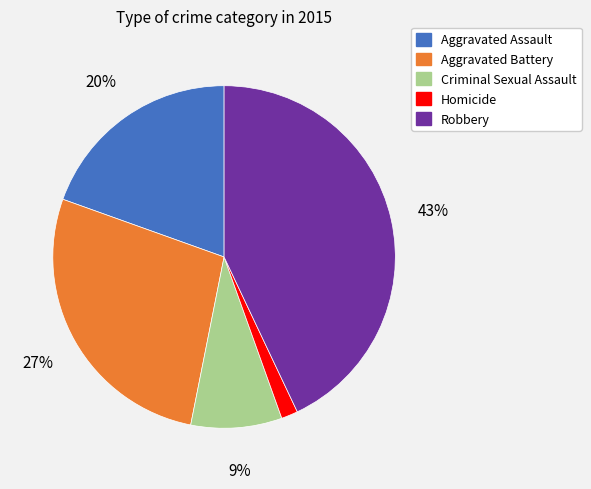

To the nearest percent, what percentage of the pie is Aggravated Assault?

20%